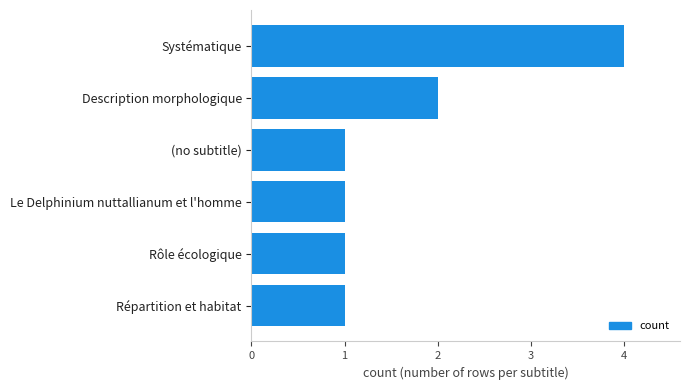

Reading top to bottom, list all the values displayed in this chart.

4	2	1	1	1	1